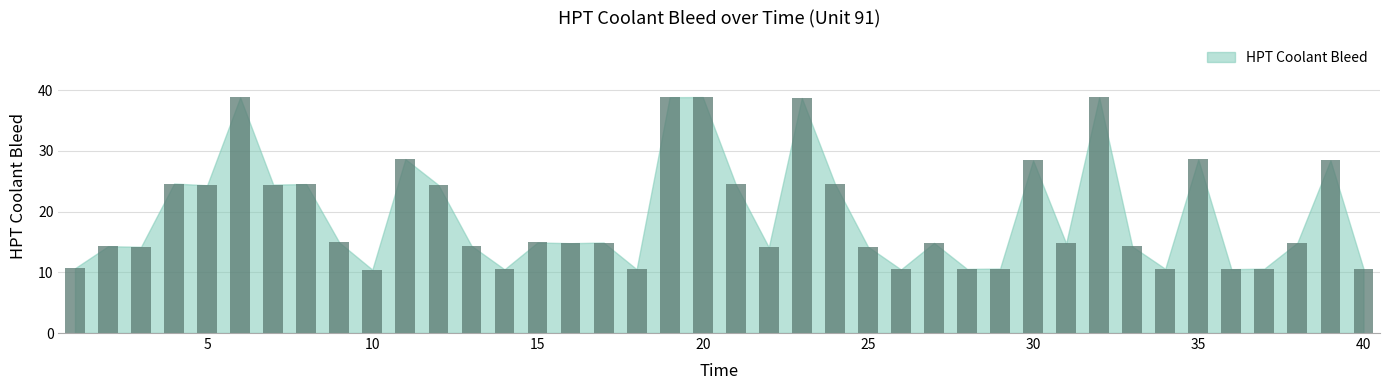

What is the difference between the maximum and minimum values?

28.4